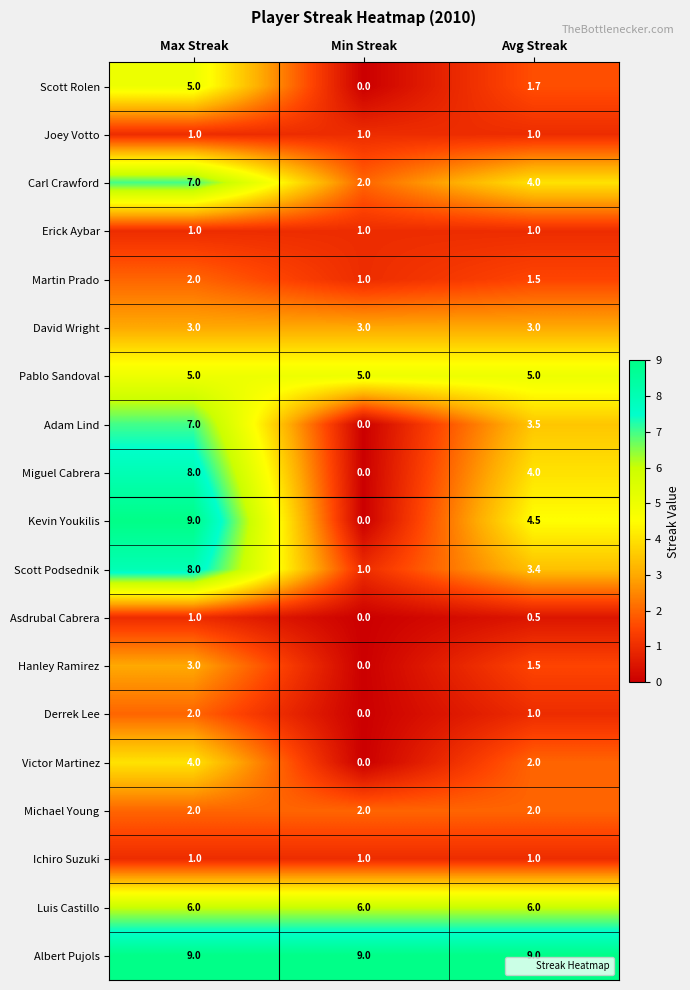

Is it true that Derrek Lee equals 0.7 at Max Streak?

False